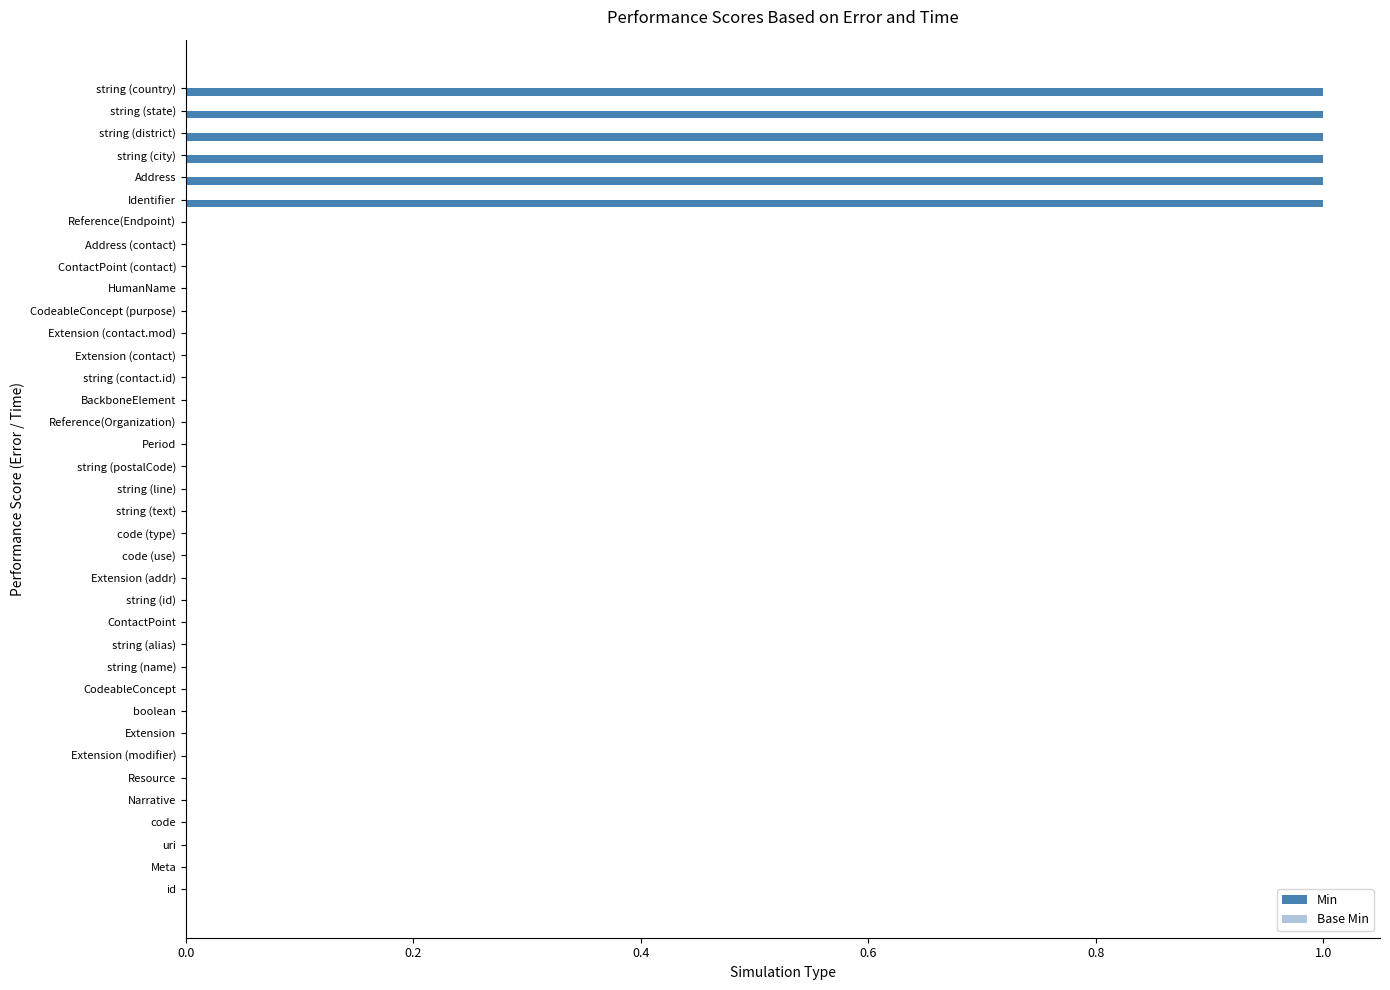

What is the change in value from Period to string (country)?

+1